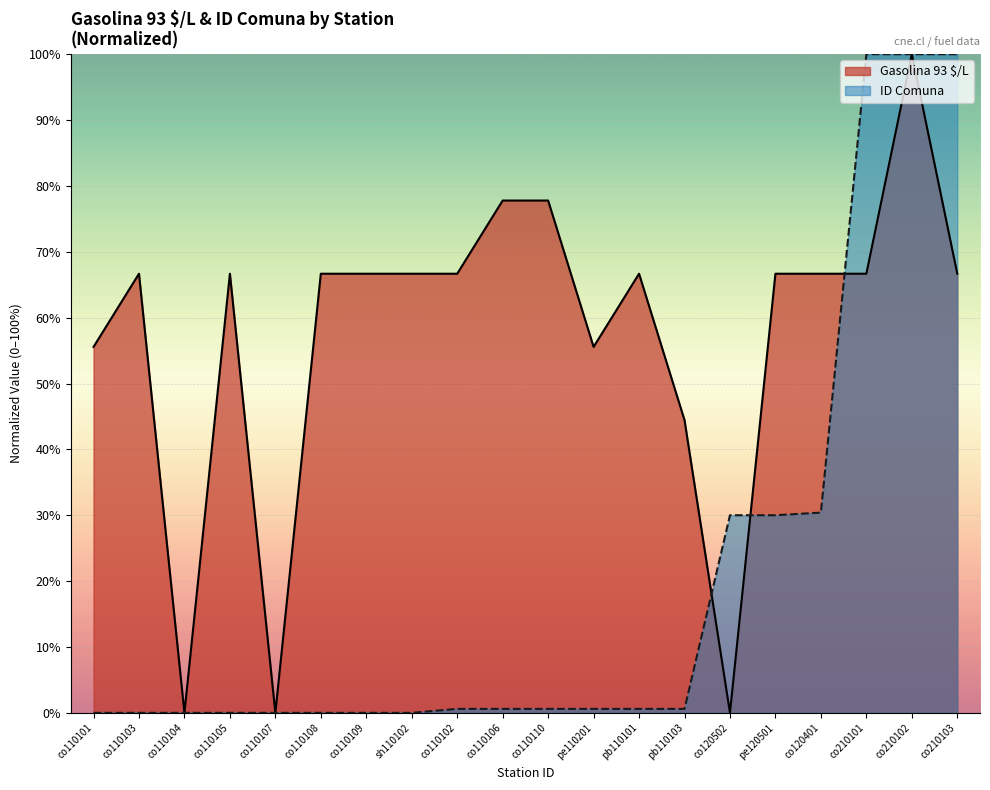

True or false: Gasolina 93 $/L has more than 0 points higher than both neighbors.

True